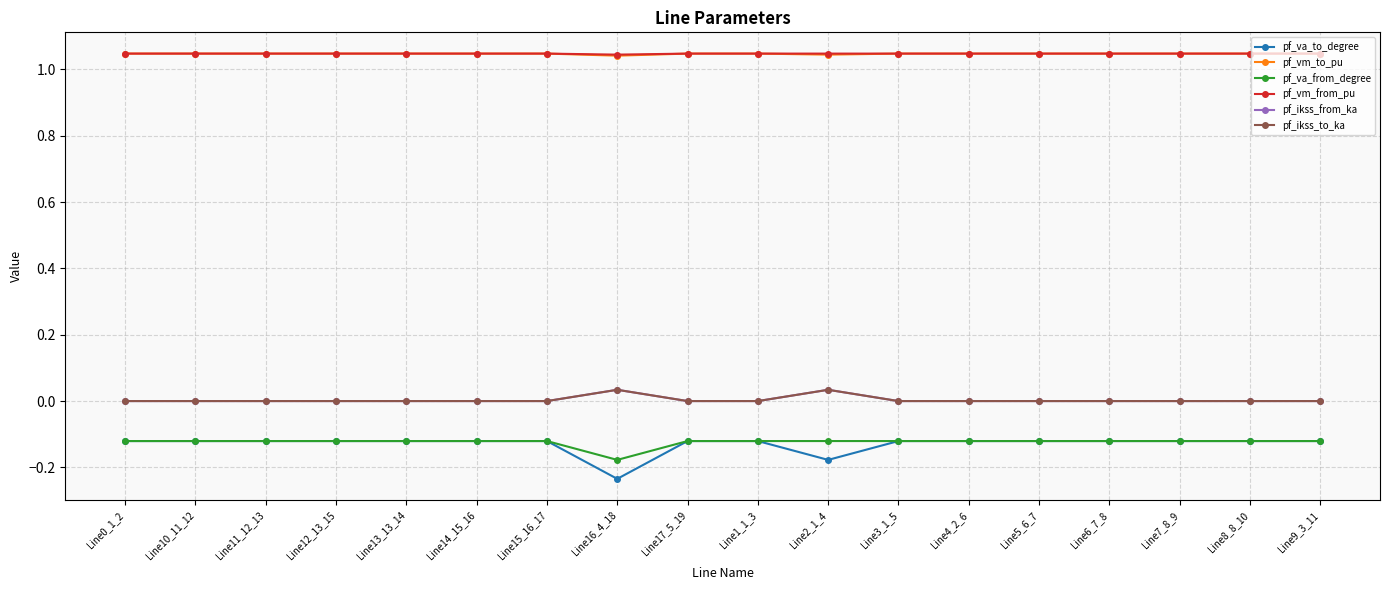

Reading left to right, transcribe all the data shown in this chart.

pf_va_to_degree: Line0_1_2=-0.1	Line10_11_12=-0.1	Line11_12_13=-0.1	Line12_13_15=-0.1	Line13_13_14=-0.1	Line14_15_16=-0.1	Line15_16_17=-0.1	Line16_4_18=-0.2	Line17_5_19=-0.1	Line1_1_3=-0.1	Line2_1_4=-0.2	Line3_1_5=-0.1	Line4_2_6=-0.1	Line5_6_7=-0.1	Line6_7_8=-0.1	Line7_8_9=-0.1	Line8_8_10=-0.1	Line9_3_11=-0.1
pf_vm_to_pu: Line0_1_2=1.0	Line10_11_12=1.0	Line11_12_13=1.0	Line12_13_15=1.0	Line13_13_14=1.0	Line14_15_16=1.0	Line15_16_17=1.0	Line16_4_18=1.0	Line17_5_19=1.0	Line1_1_3=1.0	Line2_1_4=1.0	Line3_1_5=1.0	Line4_2_6=1.0	Line5_6_7=1.0	Line6_7_8=1.0	Line7_8_9=1.0	Line8_8_10=1.0	Line9_3_11=1.0
pf_va_from_degree: Line0_1_2=-0.1	Line10_11_12=-0.1	Line11_12_13=-0.1	Line12_13_15=-0.1	Line13_13_14=-0.1	Line14_15_16=-0.1	Line15_16_17=-0.1	Line16_4_18=-0.2	Line17_5_19=-0.1	Line1_1_3=-0.1	Line2_1_4=-0.1	Line3_1_5=-0.1	Line4_2_6=-0.1	Line5_6_7=-0.1	Line6_7_8=-0.1	Line7_8_9=-0.1	Line8_8_10=-0.1	Line9_3_11=-0.1
pf_vm_from_pu: Line0_1_2=1.0	Line10_11_12=1.0	Line11_12_13=1.0	Line12_13_15=1.0	Line13_13_14=1.0	Line14_15_16=1.0	Line15_16_17=1.0	Line16_4_18=1.0	Line17_5_19=1.0	Line1_1_3=1.0	Line2_1_4=1.0	Line3_1_5=1.0	Line4_2_6=1.0	Line5_6_7=1.0	Line6_7_8=1.0	Line7_8_9=1.0	Line8_8_10=1.0	Line9_3_11=1.0
pf_ikss_from_ka: Line0_1_2=0.0	Line10_11_12=0.0	Line11_12_13=0.0	Line12_13_15=0.0	Line13_13_14=0.0	Line14_15_16=0.0	Line15_16_17=0.0	Line16_4_18=0.0	Line17_5_19=0.0	Line1_1_3=0.0	Line2_1_4=0.0	Line3_1_5=0.0	Line4_2_6=0.0	Line5_6_7=0.0	Line6_7_8=0.0	Line7_8_9=0.0	Line8_8_10=0.0	Line9_3_11=0.0
pf_ikss_to_ka: Line0_1_2=0.0	Line10_11_12=0.0	Line11_12_13=0.0	Line12_13_15=0.0	Line13_13_14=0.0	Line14_15_16=0.0	Line15_16_17=0.0	Line16_4_18=0.0	Line17_5_19=0.0	Line1_1_3=0.0	Line2_1_4=0.0	Line3_1_5=0.0	Line4_2_6=0.0	Line5_6_7=0.0	Line6_7_8=0.0	Line7_8_9=0.0	Line8_8_10=0.0	Line9_3_11=0.0